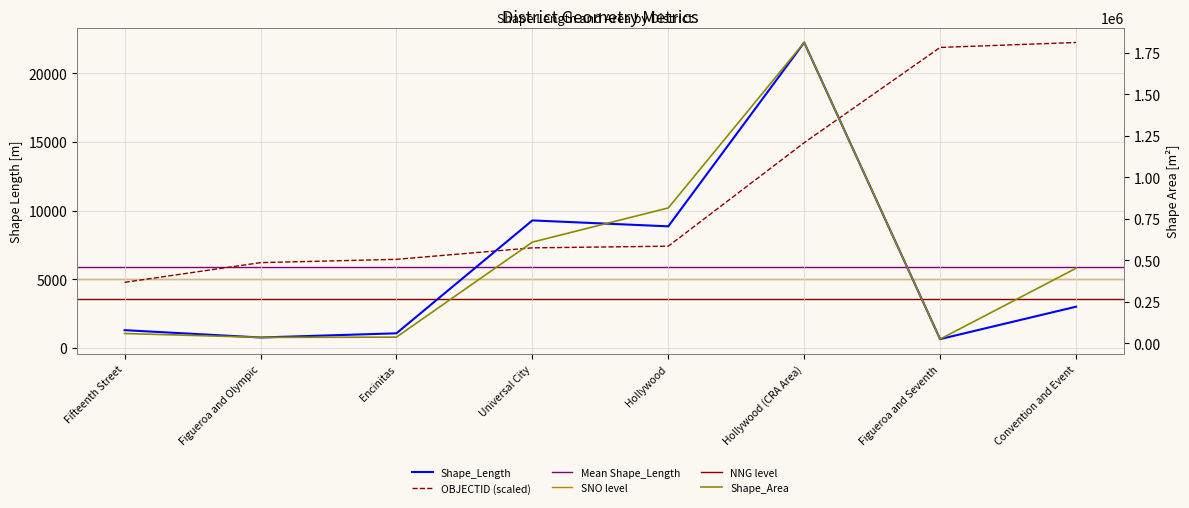

At which category does Shape_Area reach its first local valley?

Figueroa and Olympic